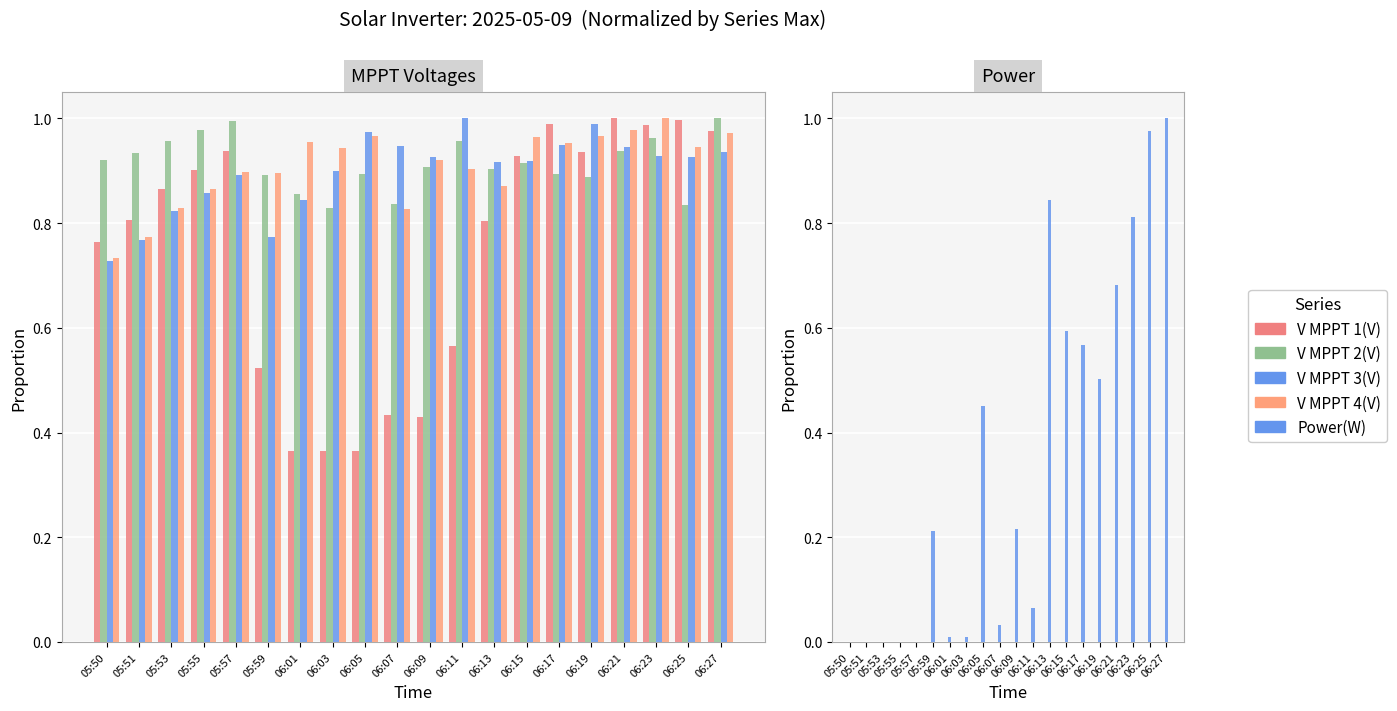

What is the value of the MPPT 2(V) bar at the 10th from the left?

0.8